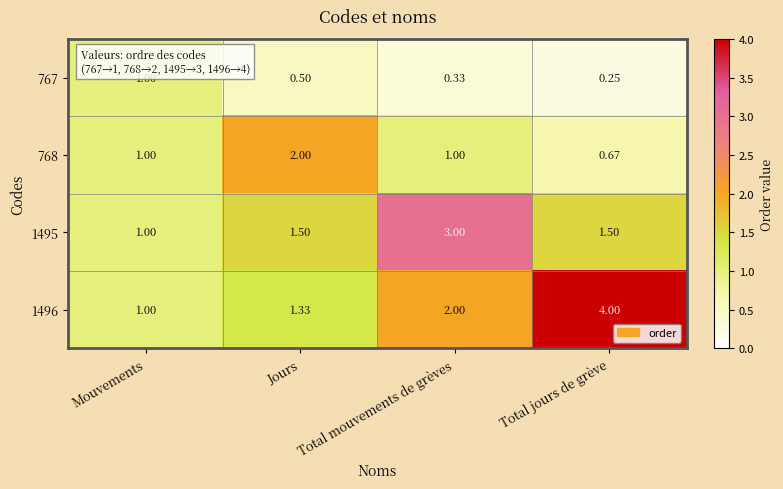

Where is 1496 nearest to the value 2?

Total mouvements de grèves